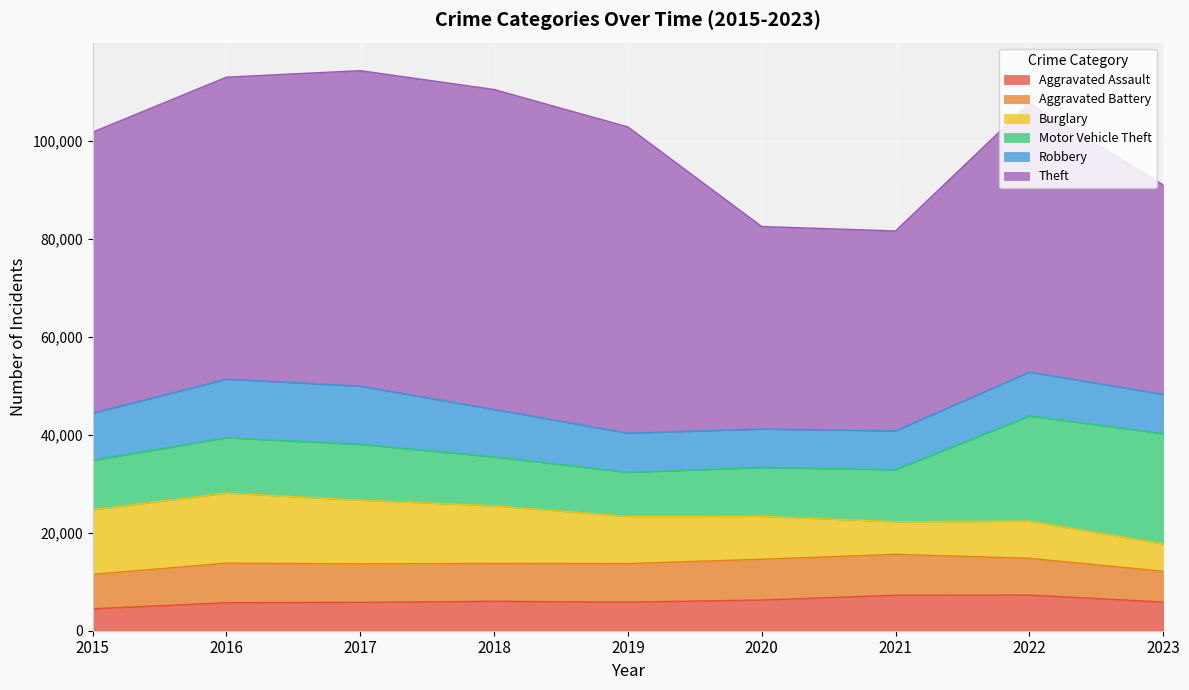

What are all the series names shown in the legend?

Aggravated Assault, Aggravated Battery, Burglary, Motor Vehicle Theft, Robbery, Theft